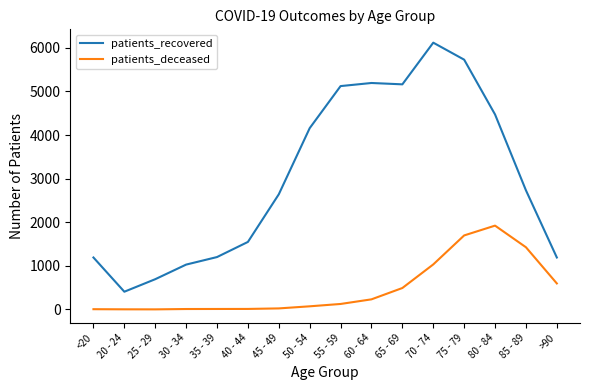

True or false: patients_recovered and patients_deceased intersect in this chart.

False